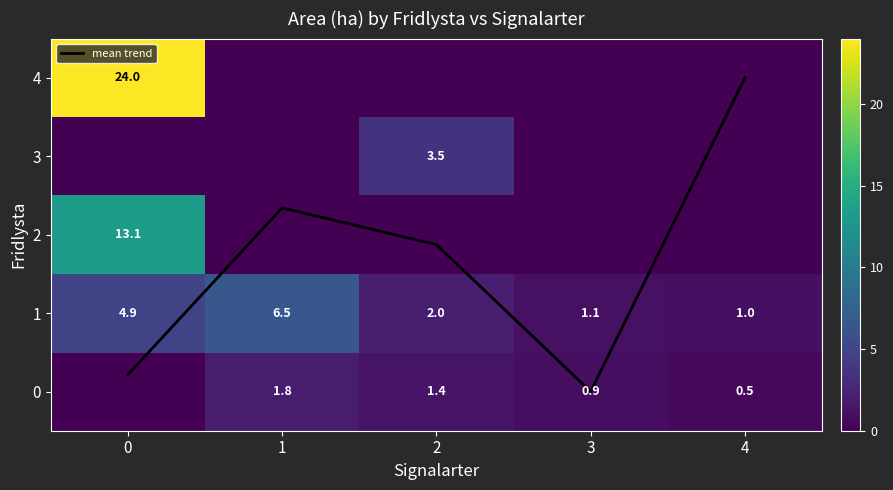

Is it true that mean trend equals 0.0 at 3?

True